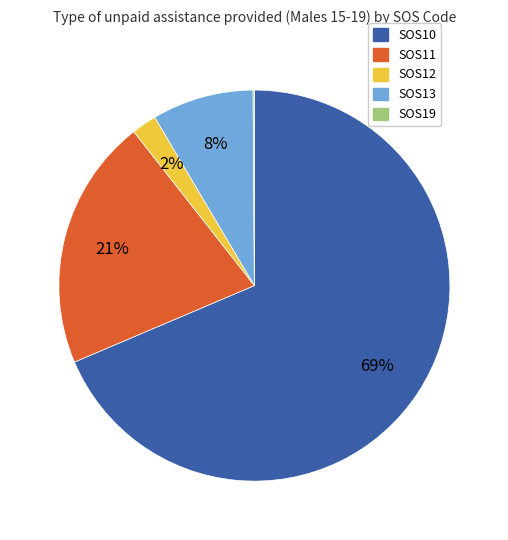

Combined, do SOS10 and SOS13 account for over 50%?

Yes